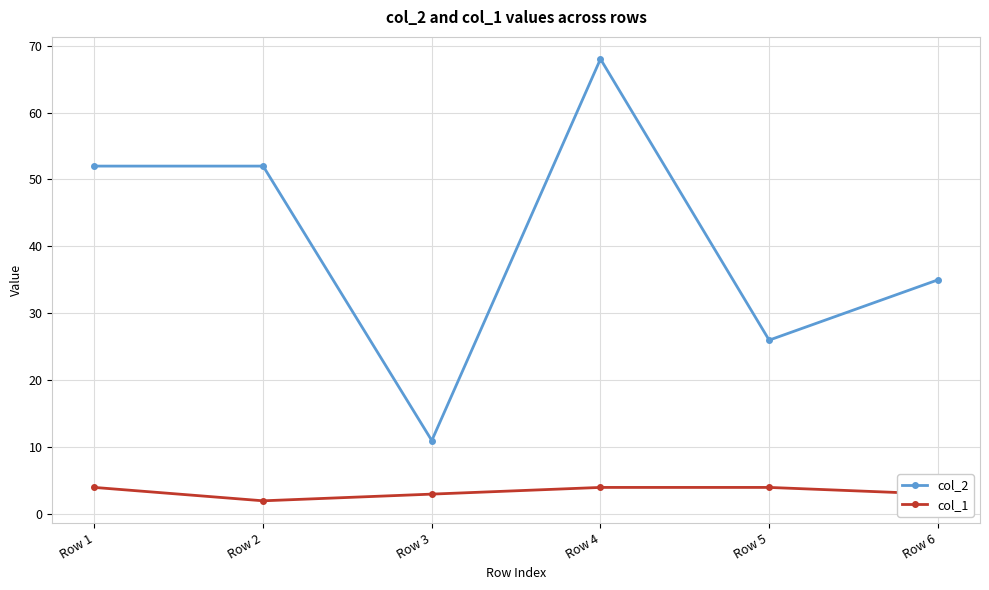

Count the col_2 values in the range 26 to 52.

4